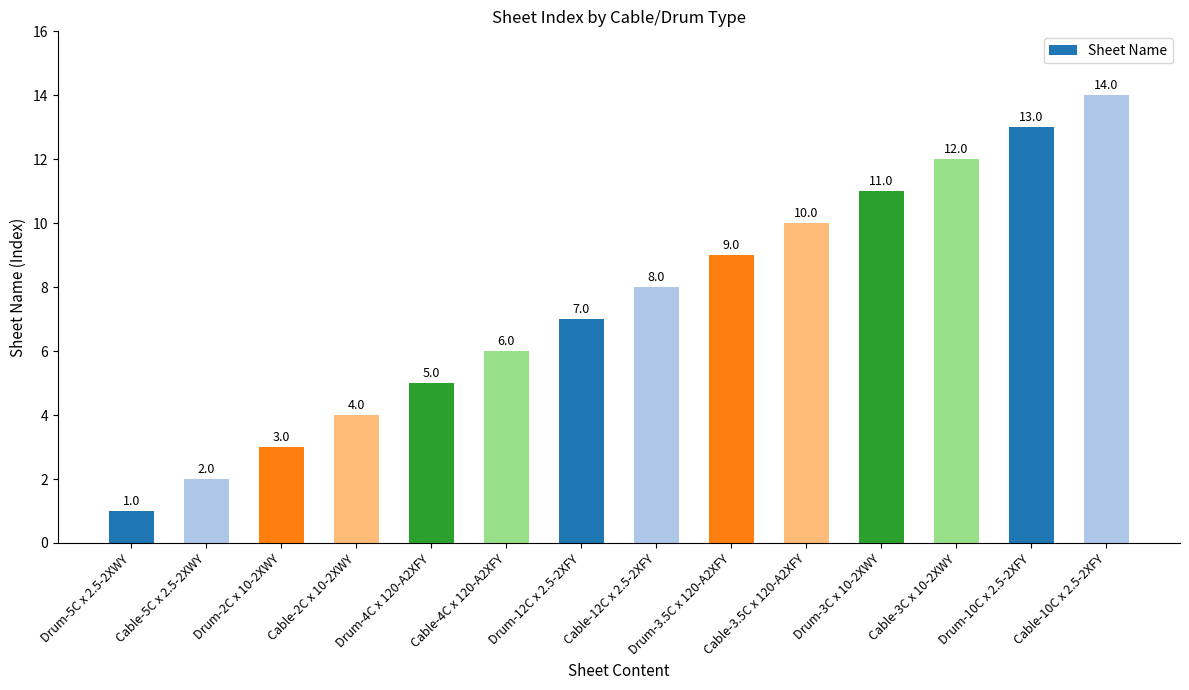

What is the label of the 13th bar from the right?

Cable-5C x 2.5-2XWY